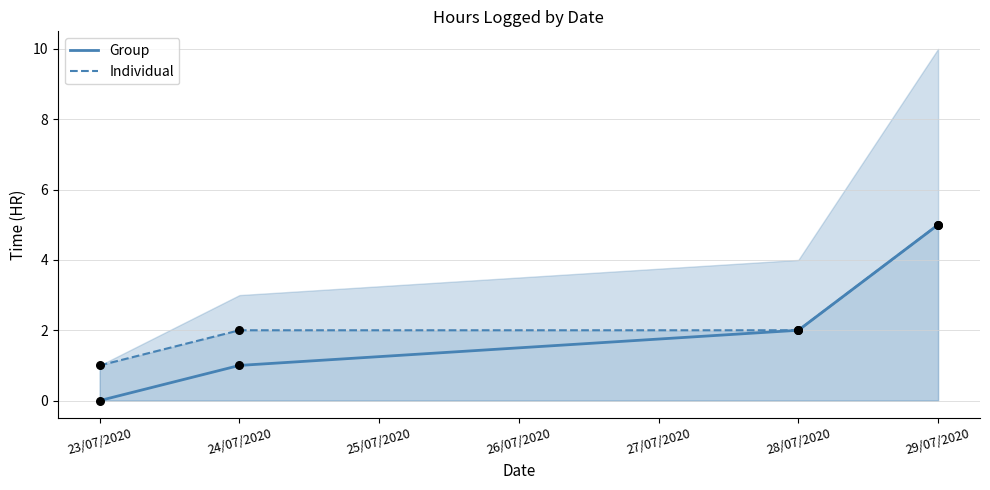

At how many categories does at least one series exceed 4?

1